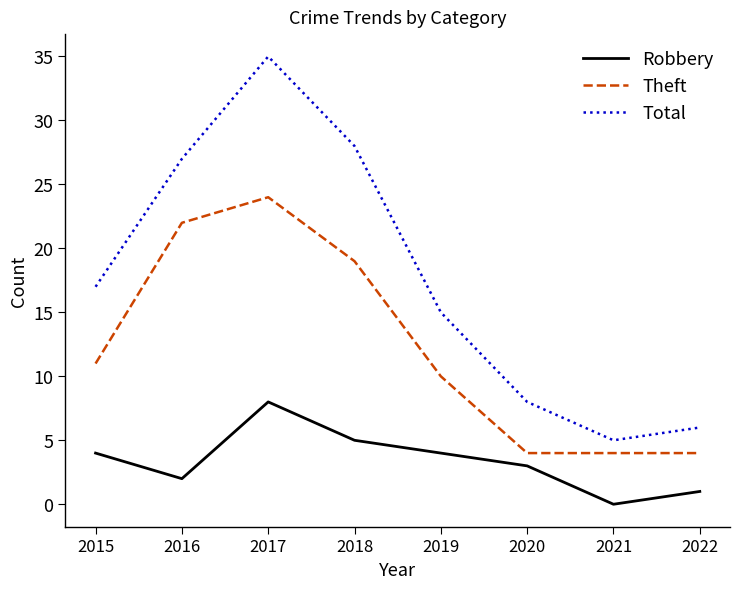

Reading left to right, transcribe all the data shown in this chart.

Robbery: 2015=4	2016=2	2017=8	2018=5	2019=4	2020=3	2021=0	2022=1
Theft: 2015=11	2016=22	2017=24	2018=19	2019=10	2020=4	2021=4	2022=4
Total: 2015=17	2016=27	2017=35	2018=28	2019=15	2020=8	2021=5	2022=6